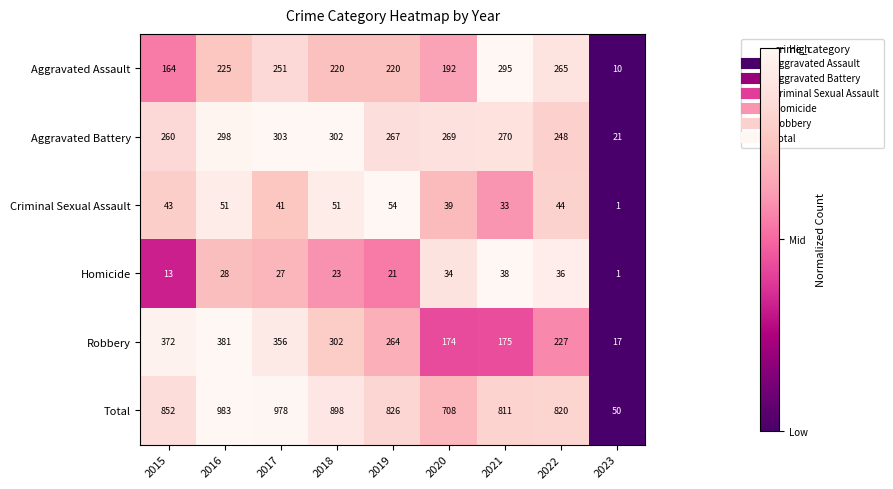

Which series changed the most between 2016 and 2018?

Total